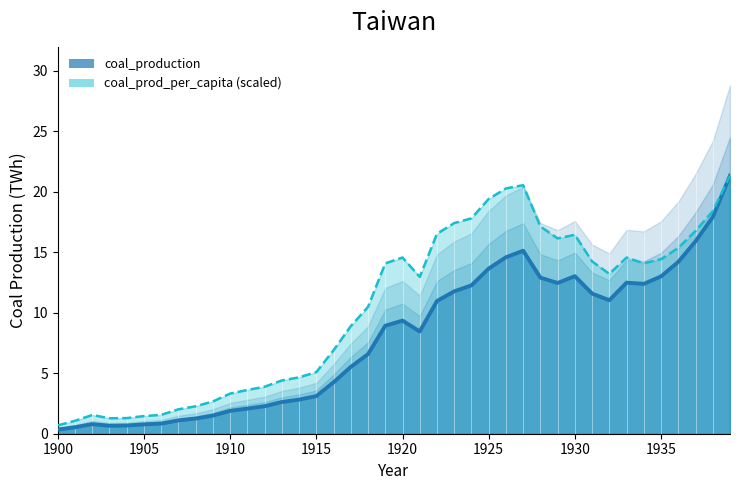

Reading left to right, list all the values displayed in this chart.

coal_production: 0.3	0.5	0.8	0.7	0.7	0.8	0.8	1.1	1.3	1.5	1.9	2.1	2.3	2.6	2.8	3.1	4.2	5.5	6.6	8.9	9.3	8.4	11.0	11.8	12.3	13.6	14.6	15.1	12.9	12.5	13.0	11.6	11.0	12.5	12.4	13.0	14.2	15.9	17.9	21.3
coal_prod_per_capita: 0.7	1.1	1.5	1.3	1.3	1.5	1.6	2.0	2.3	2.7	3.3	3.6	3.9	4.4	4.7	5.1	6.9	8.9	10.5	14.1	14.6	13.0	16.5	17.4	17.8	19.4	20.3	20.5	17.1	16.1	16.4	14.2	13.2	14.6	14.1	14.4	15.4	16.8	18.4	21.3